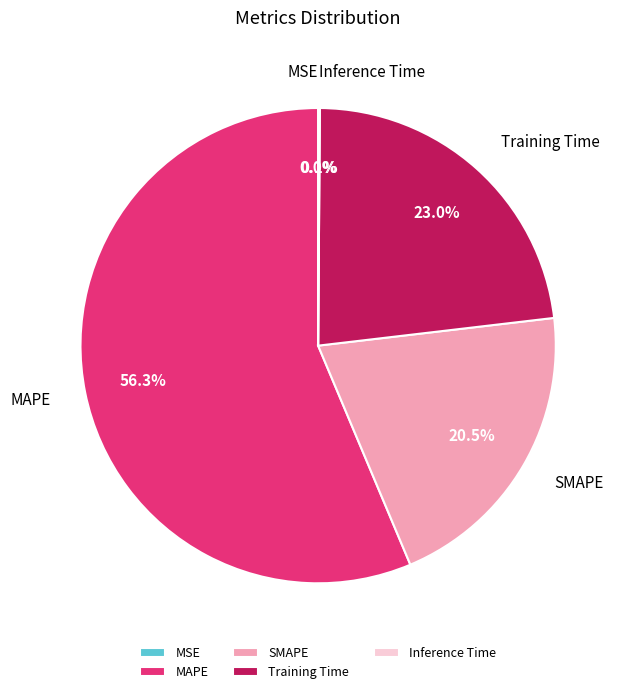

Does MAPE account for over 50% of the chart?

Yes